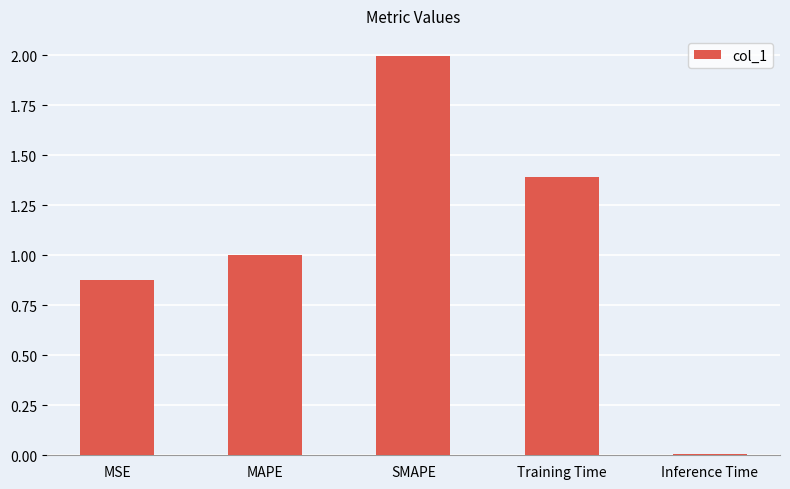

What is the label of the 4th bar from the left?

Training Time